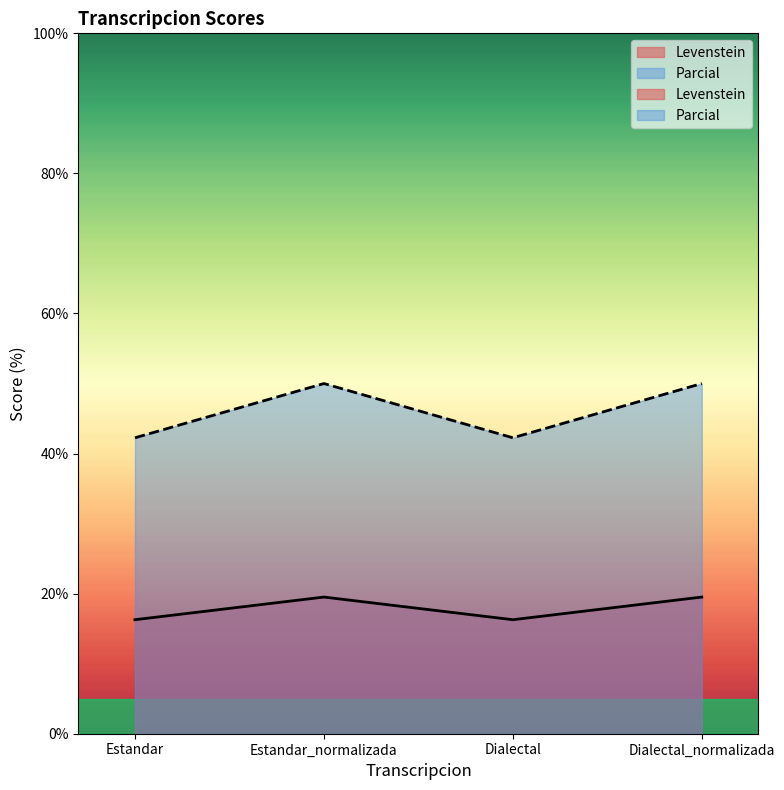

True or false: Levenstein has more than 0 points higher than both neighbors.

True